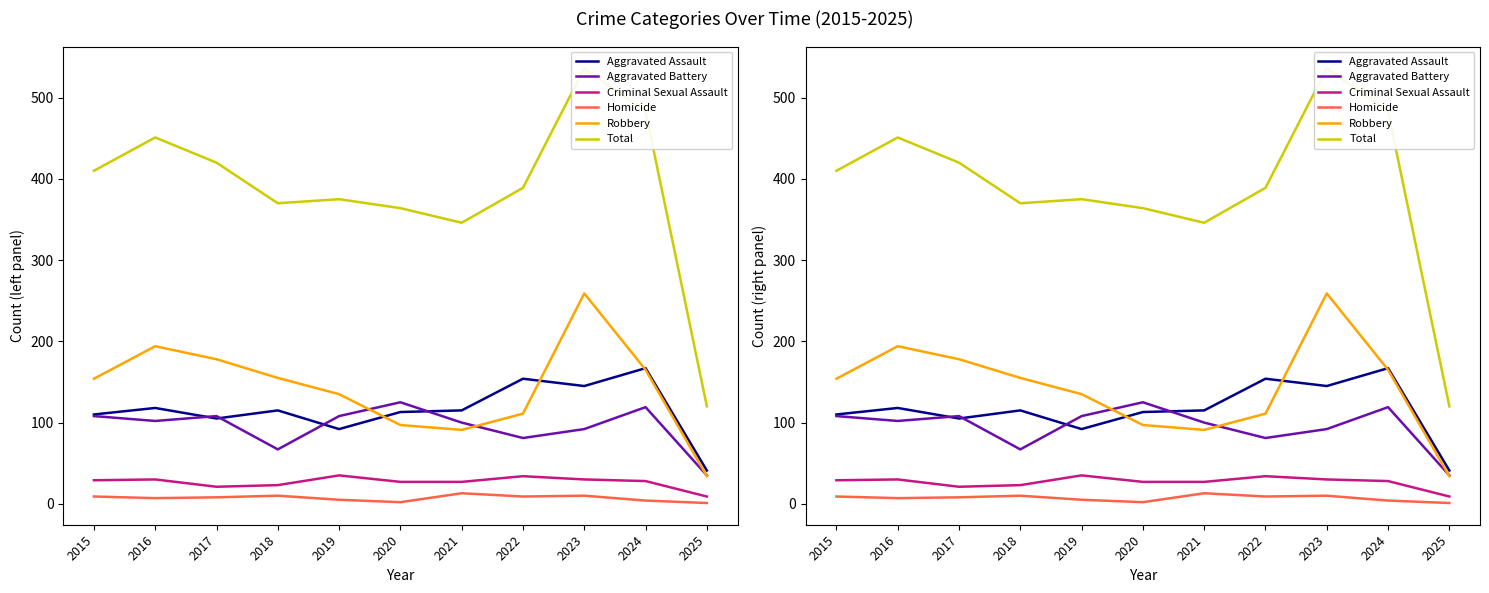

At which category is the sum across all series the highest?

2023